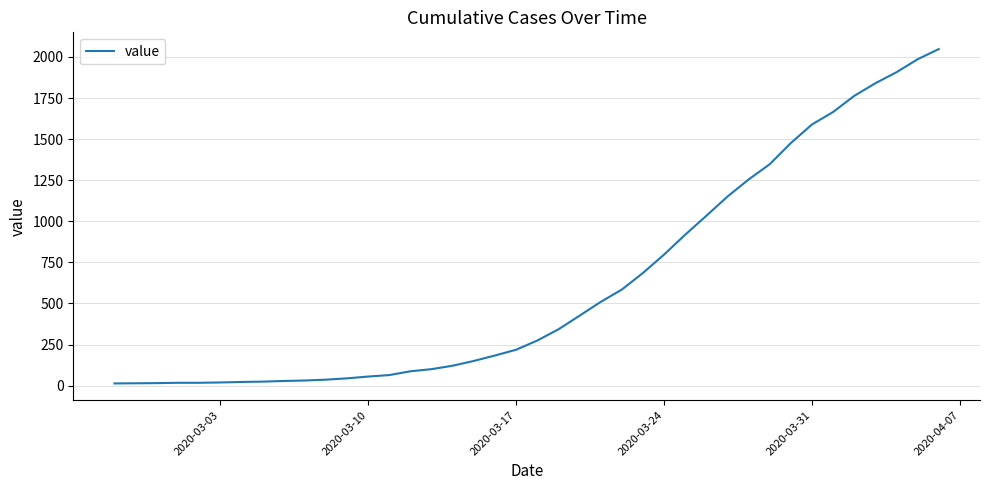

What is the smallest value displayed?

13